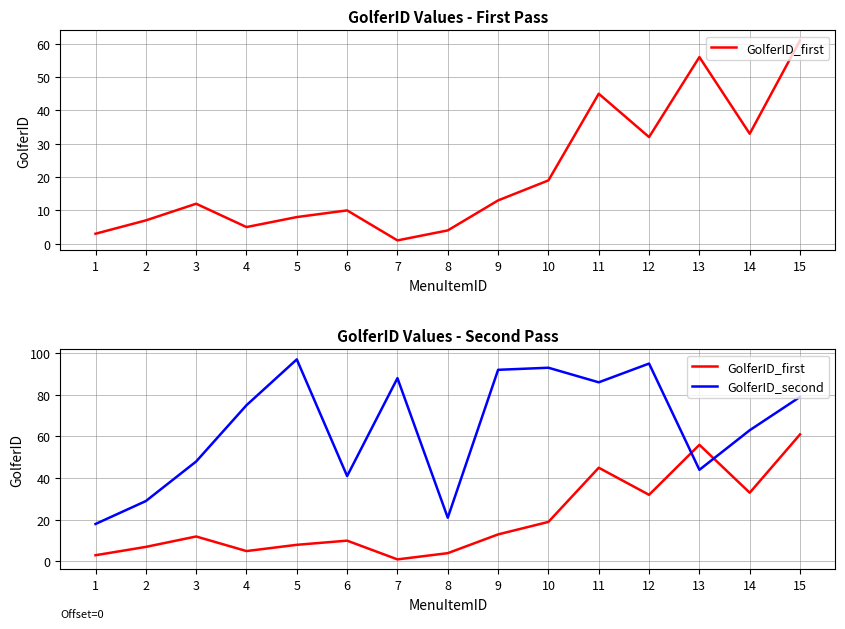

Reading right to left, extract all data points from this chart.

GolferID_first: 61	33	56	32	45	19	13	4	1	10	8	5	12	7	3
GolferID_second: 79	63	44	95	86	93	92	21	88	41	97	75	48	29	18